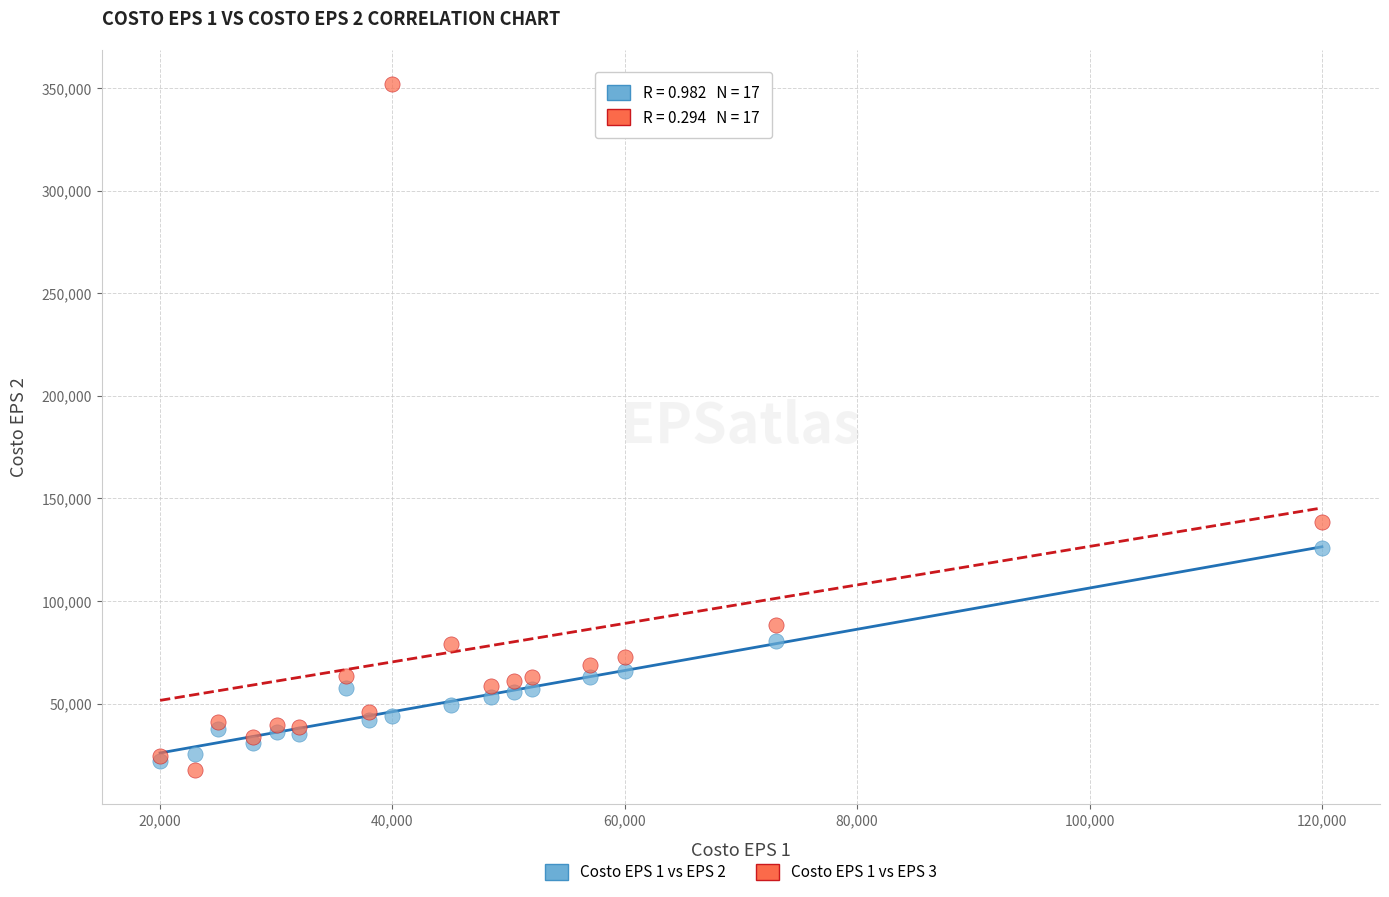

Which series reaches the maximum Y coordinate?

Costo EPS 1 vs EPS 3